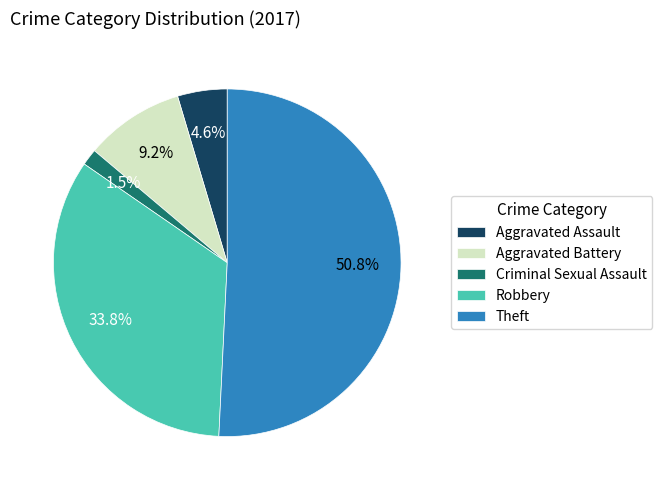

Is it true that Aggravated Battery is 1% of the pie?

False